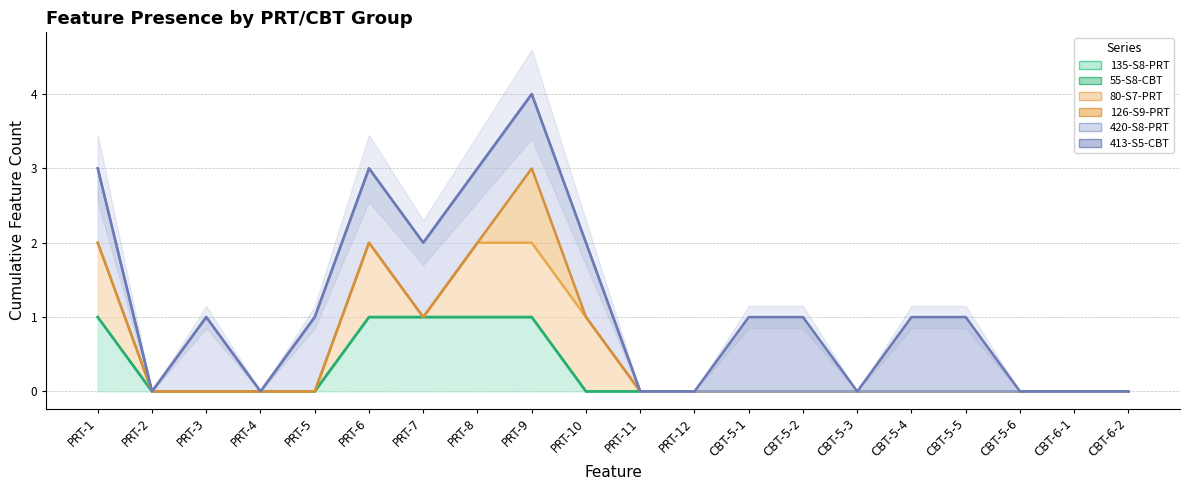

Which series has the largest range (max minus min)?

420-S8-PRT